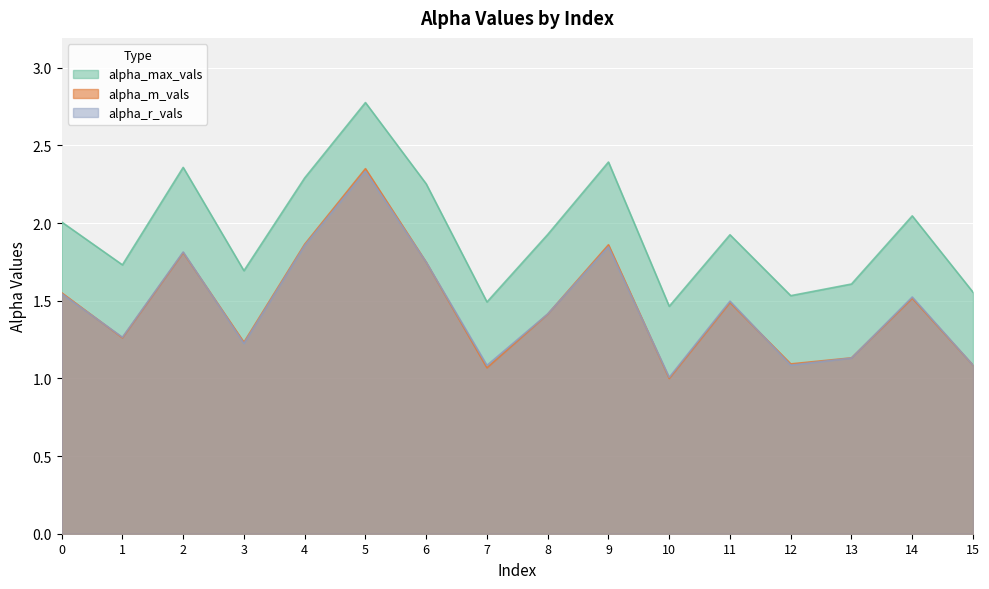

True or false: alpha_max_vals and alpha_r_vals intersect in this chart.

False